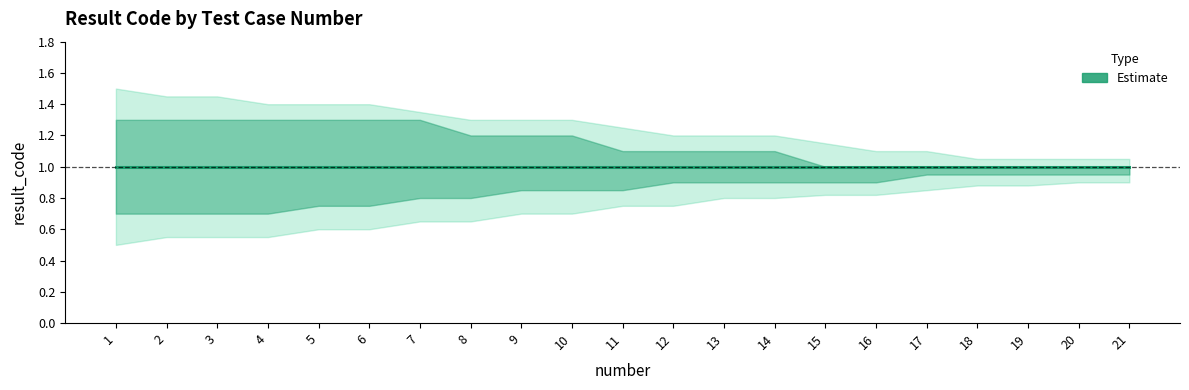

How many lower_band values are between 0 and 1?

21